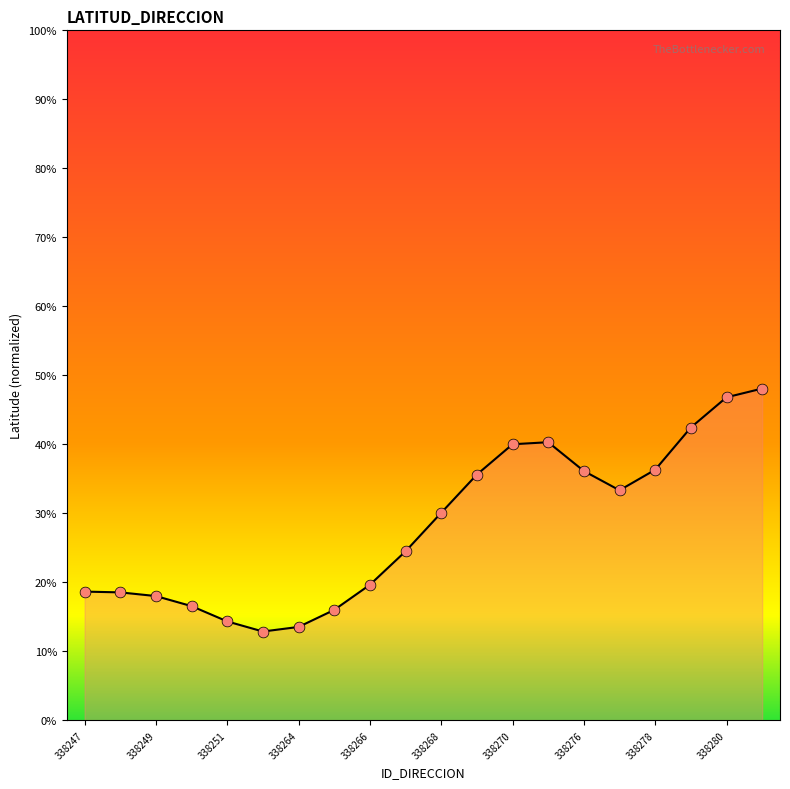

What is the maximum value shown in the chart?

48.1